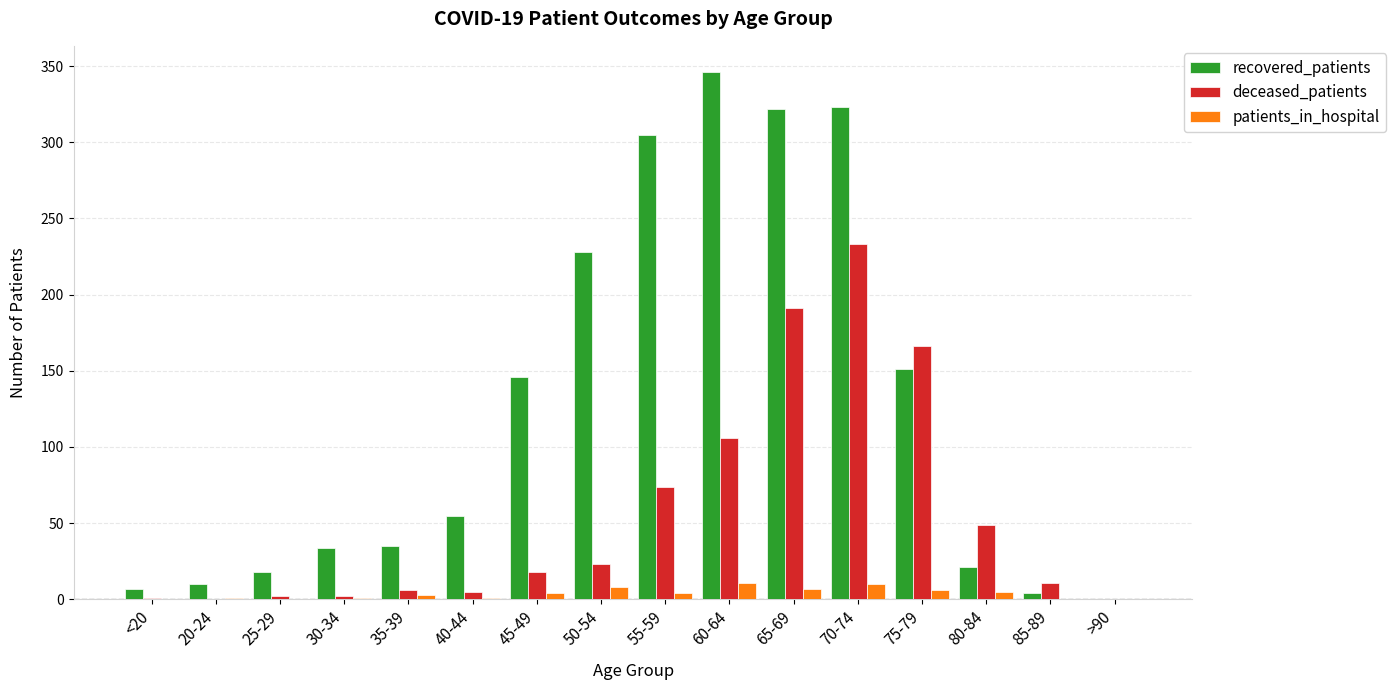

Is the value of deceased_patients at 70-74 greater than the value of recovered_patients at <20?

Yes